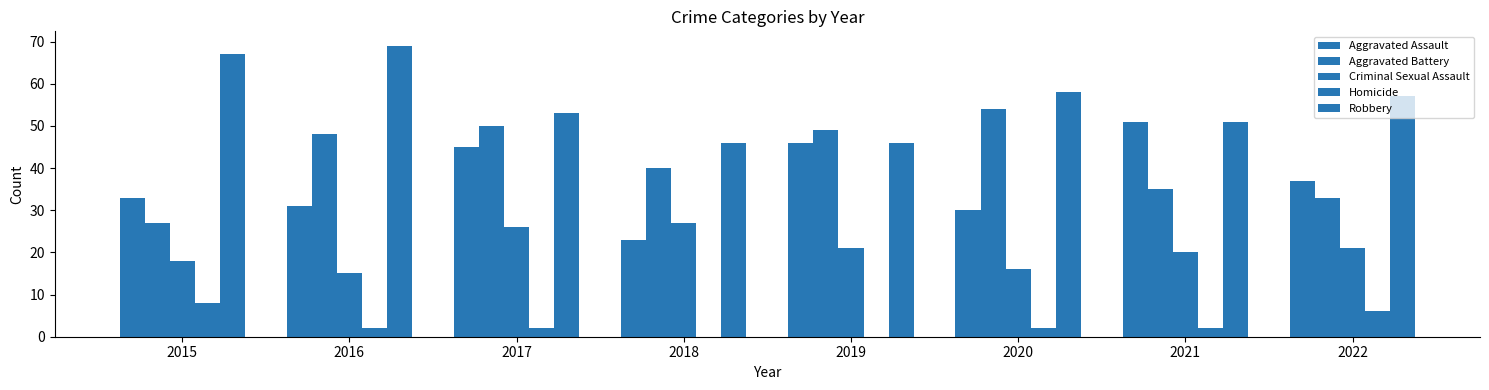

Rank the series at 2018 from highest to lowest value.

Robbery, Aggravated Battery, Criminal Sexual Assault, Aggravated Assault, Homicide